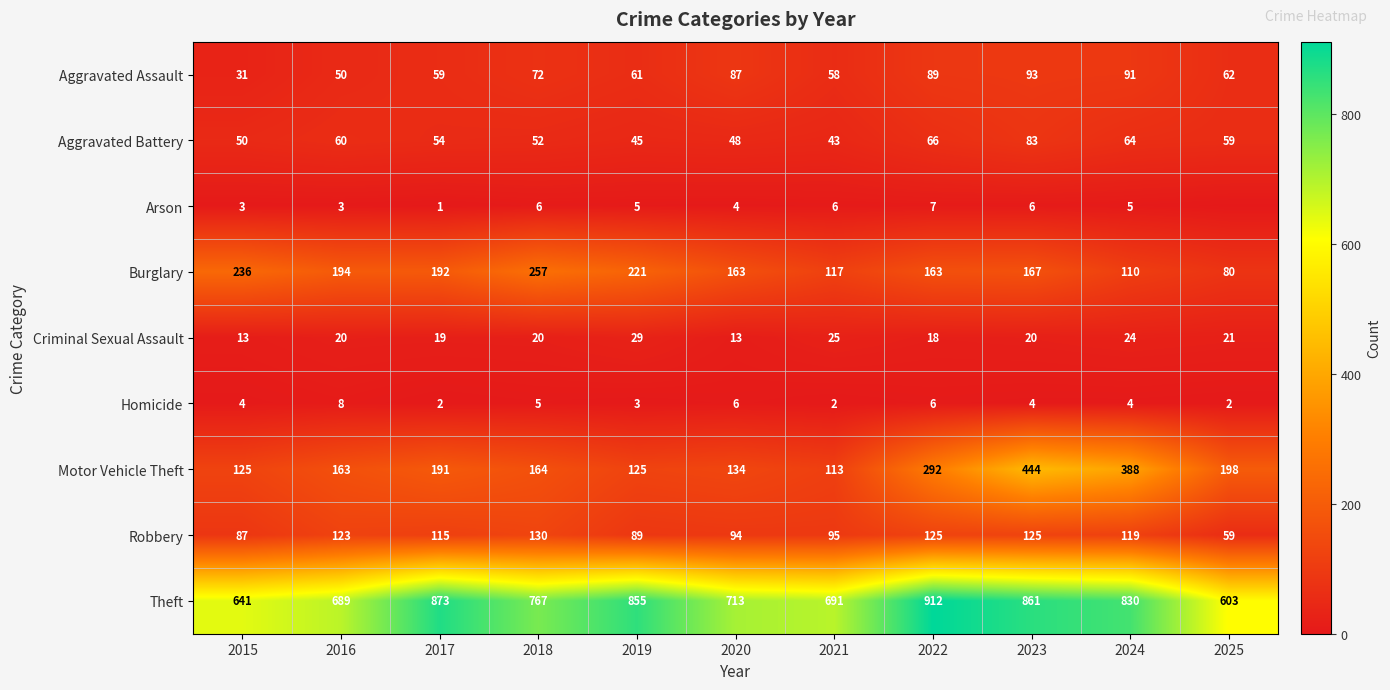

At which label does Motor Vehicle Theft first exceed 164?

2017